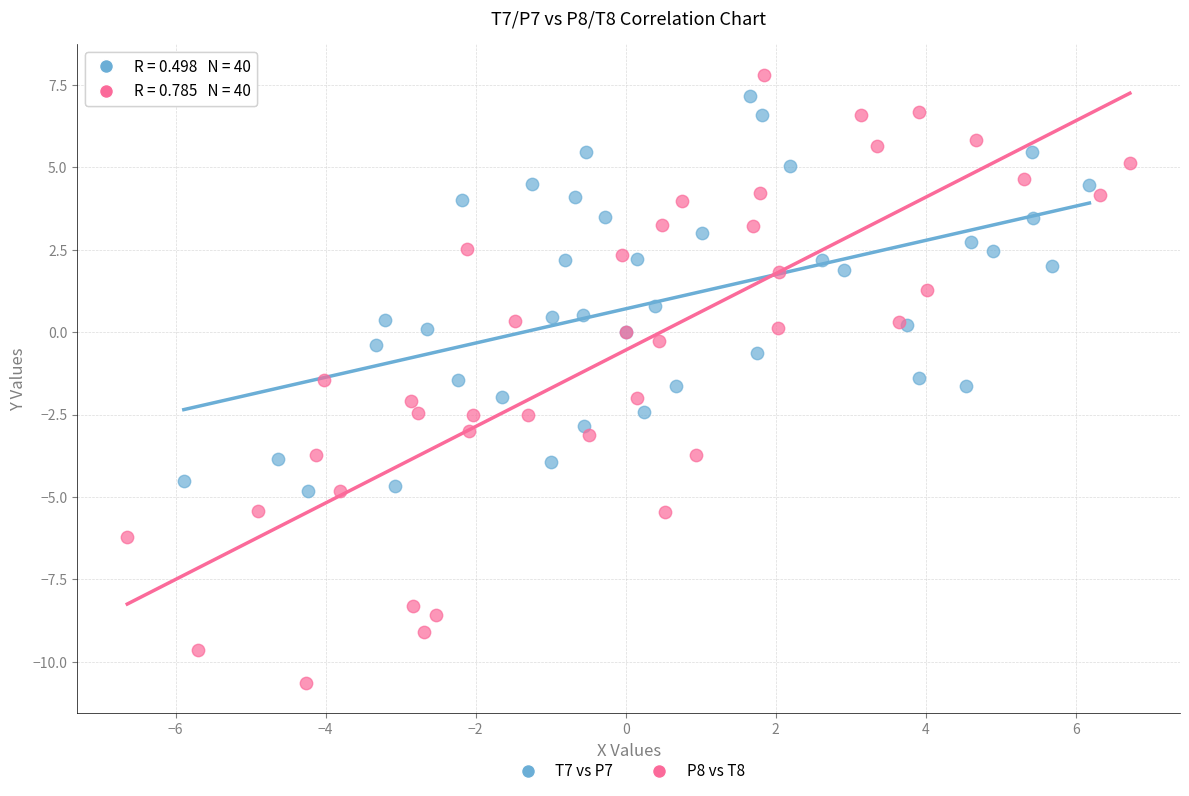

Which series contains the lowest Y value?

P8 vs T8